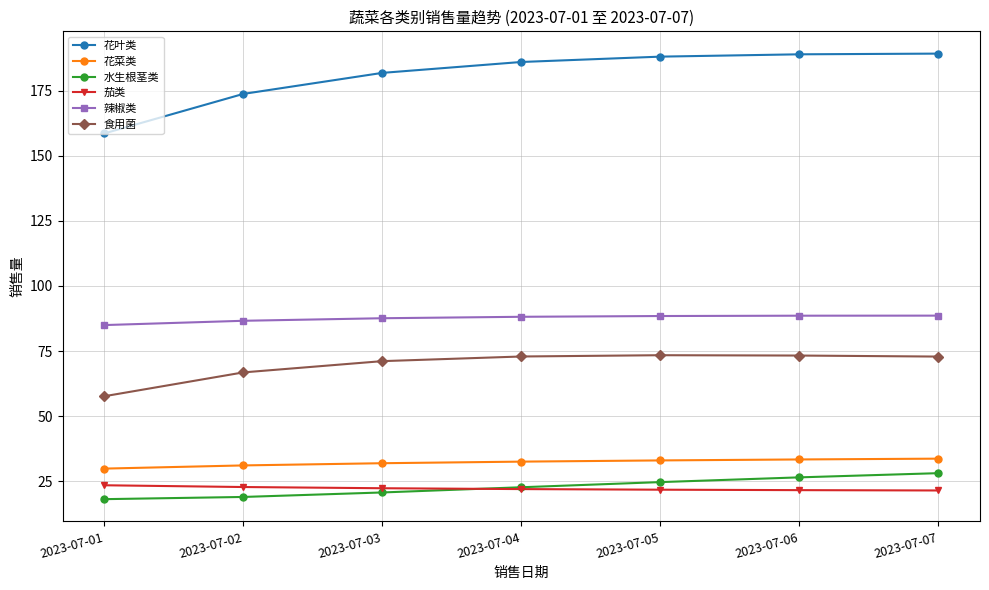

Which series changed the most between 2023-07-04 and 2023-07-07?

水生根茎类